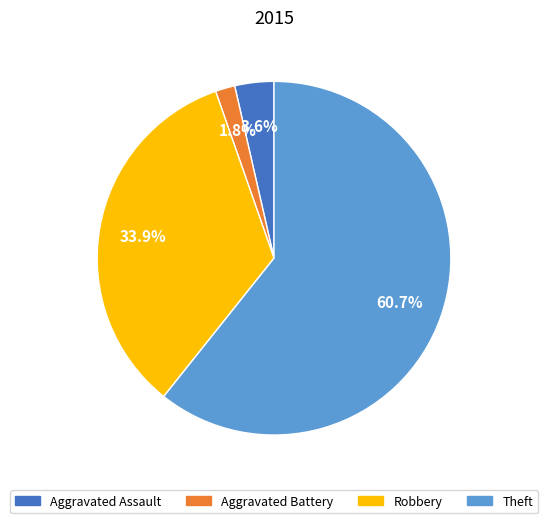

To the nearest percent, what is the average slice percentage?

25%